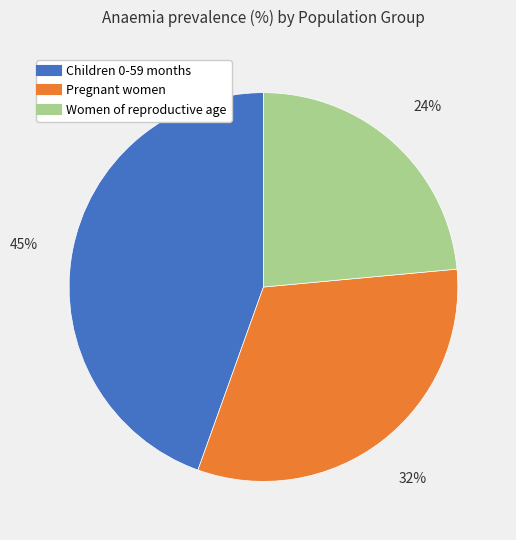

Is there a majority slice in this chart?

No